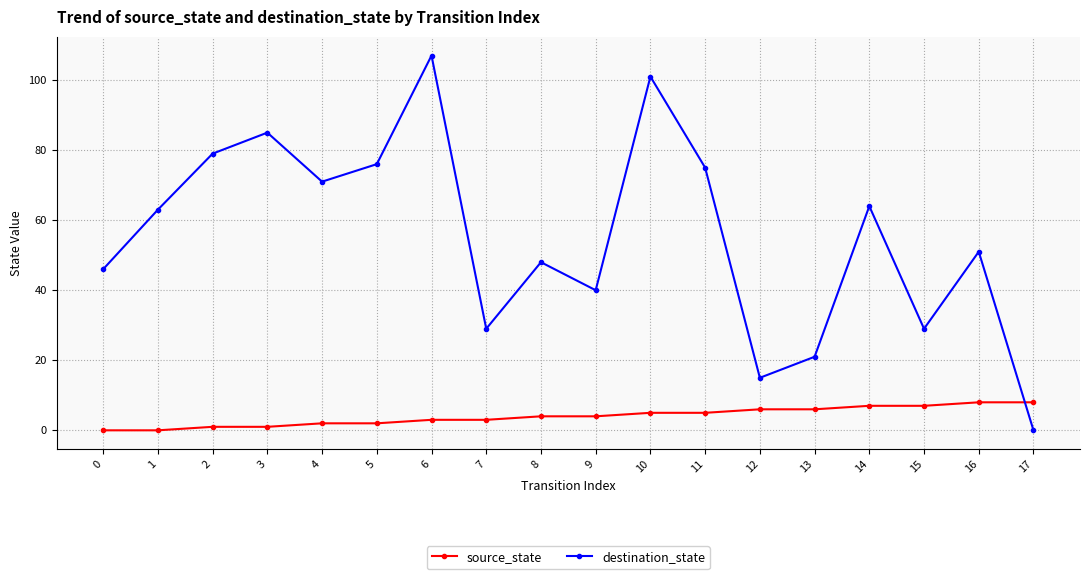

Read the source_state value at 11.

5